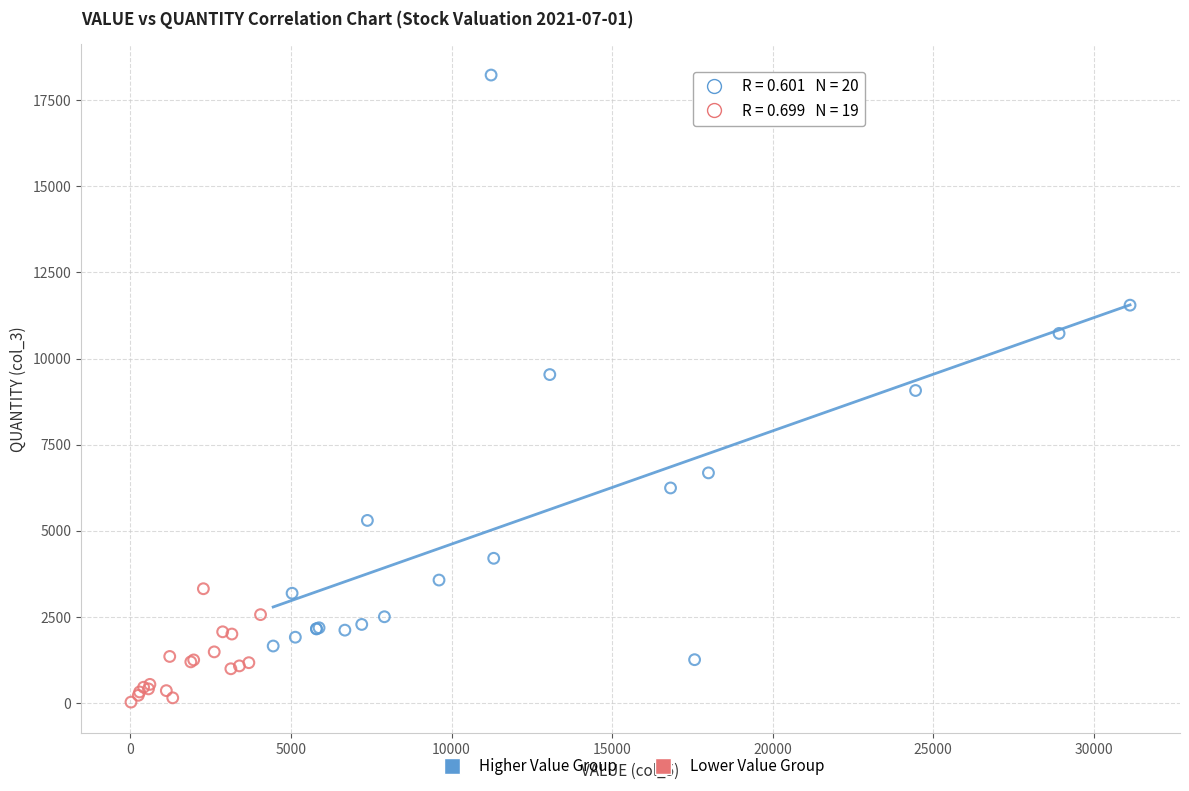

Which series reaches the minimum Y coordinate?

Lower Value Group